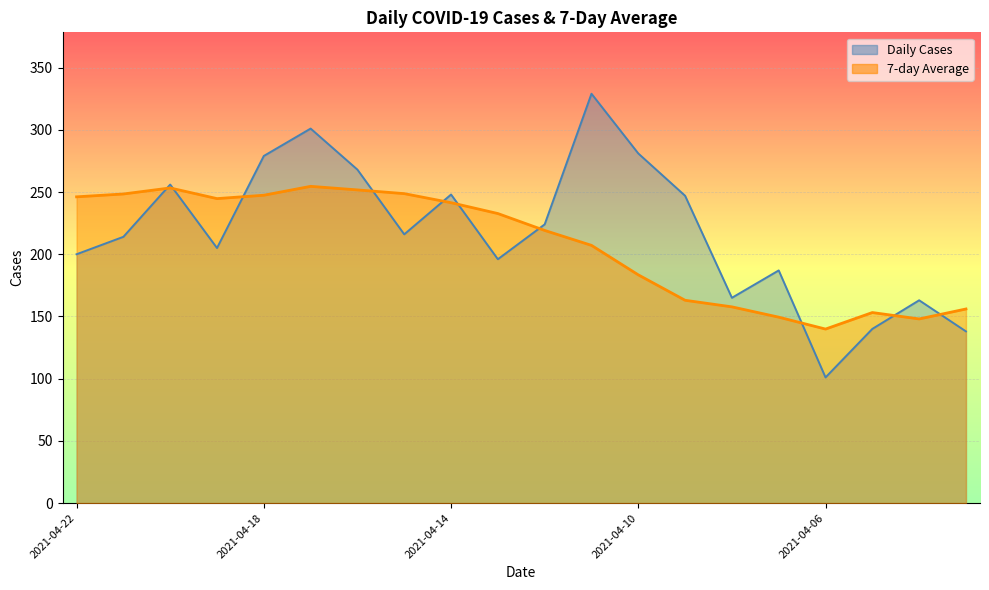

Which series has the largest total across all categories?

Daily Cases